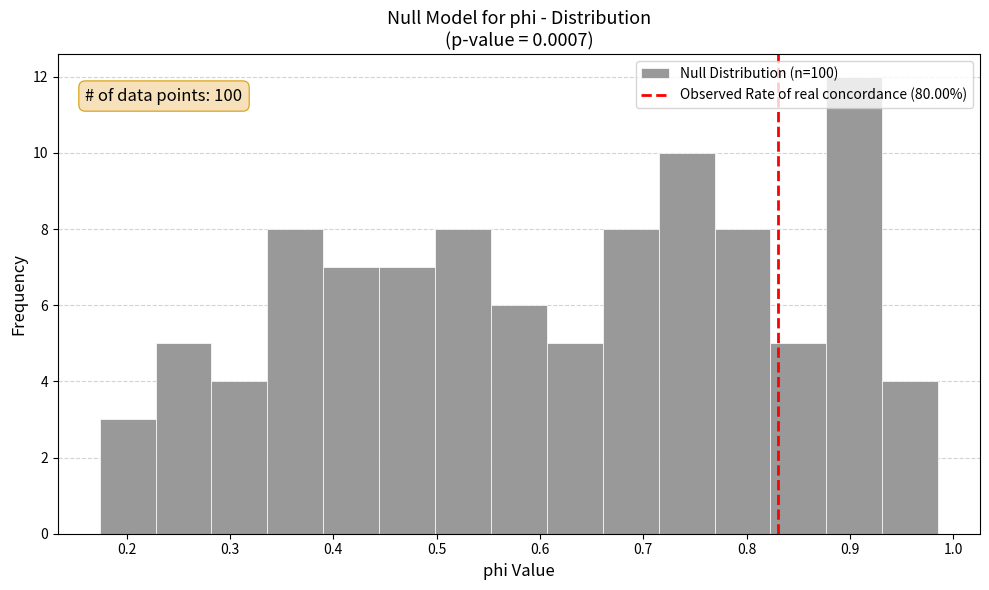

Which range on the x-axis has the tallest bar?

0.88 to 0.93